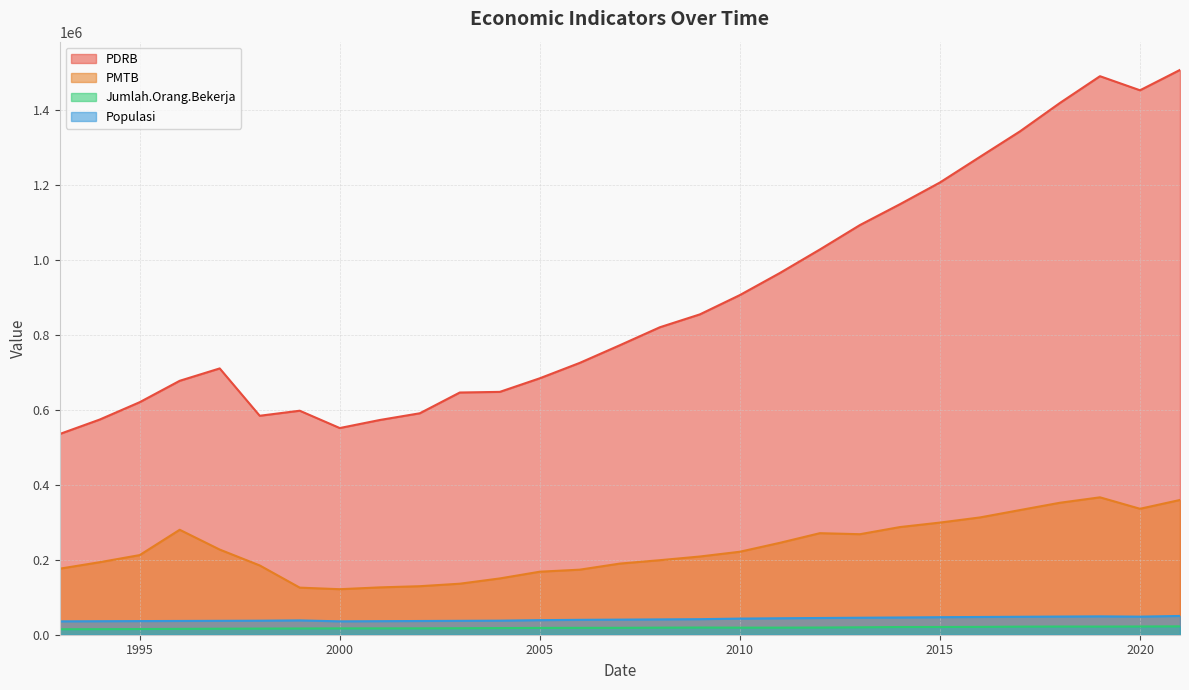

Does the chart display data point markers on the line(s)?

No